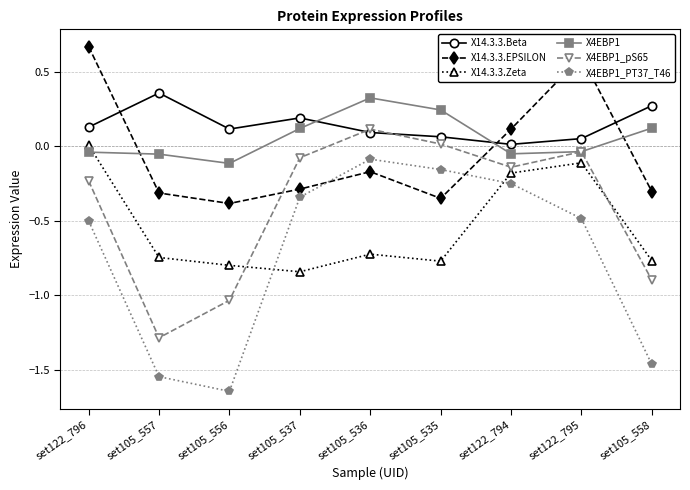

Which label corresponds to the largest value in the chart?

set122_796